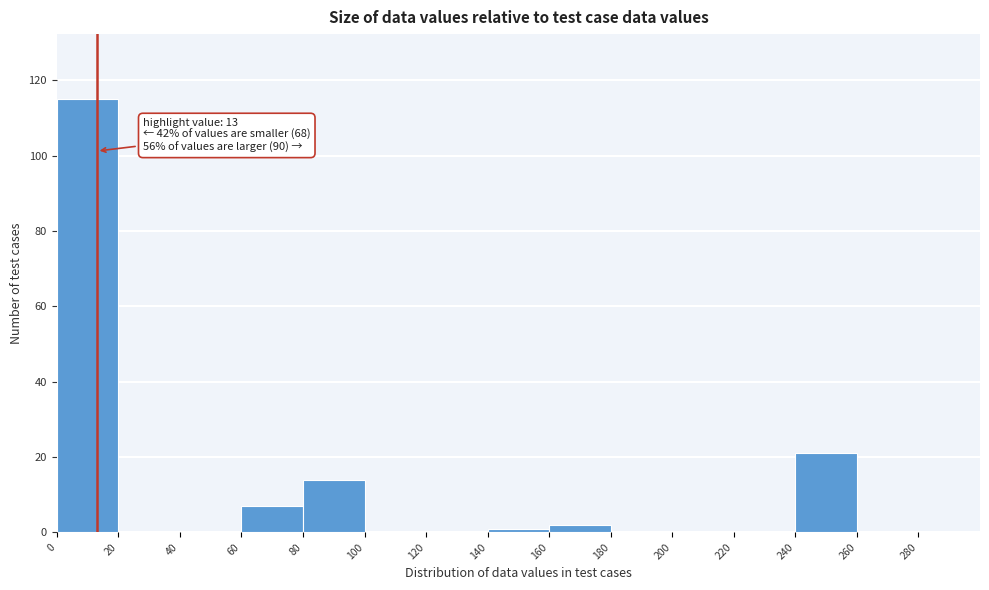

Which range on the x-axis has the tallest bar?

0 to 20